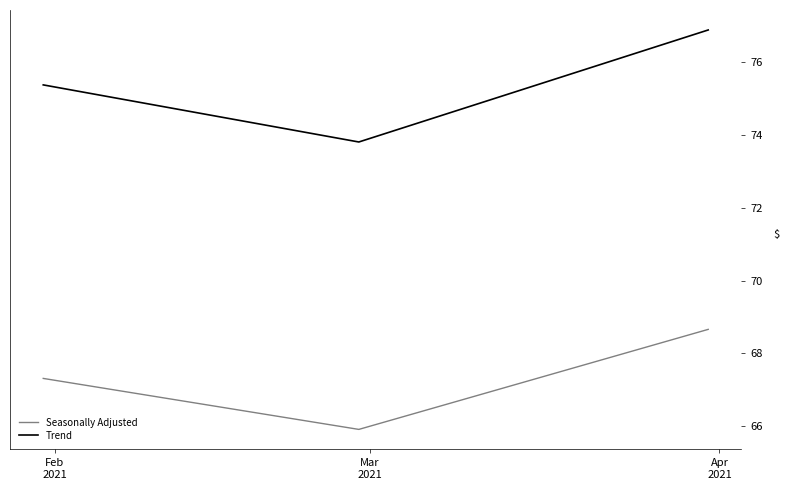

How many values in the Trend series are below 75?

1